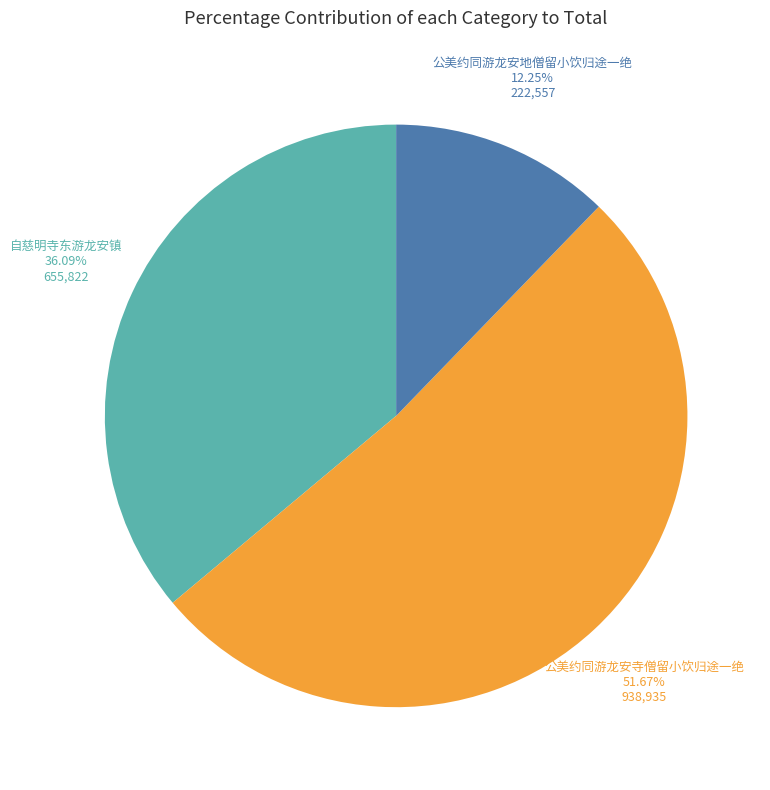

Is there a majority slice in this chart?

Yes